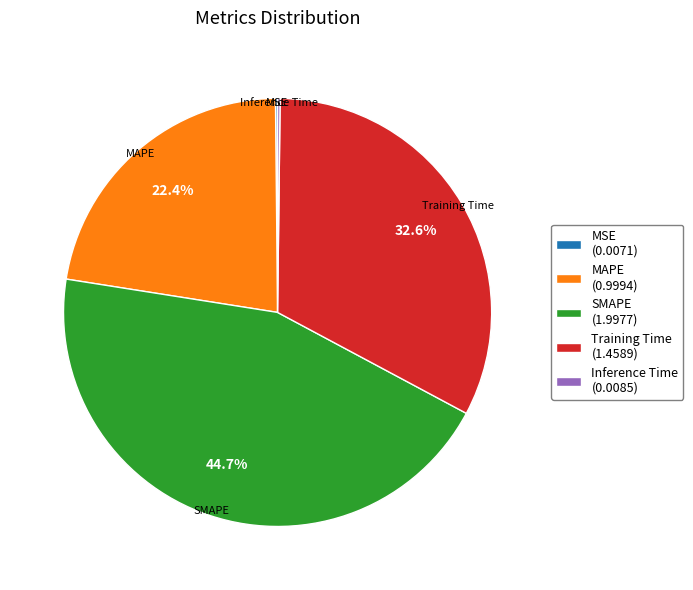

Is SMAPE (1.9977) the majority of the pie?

No